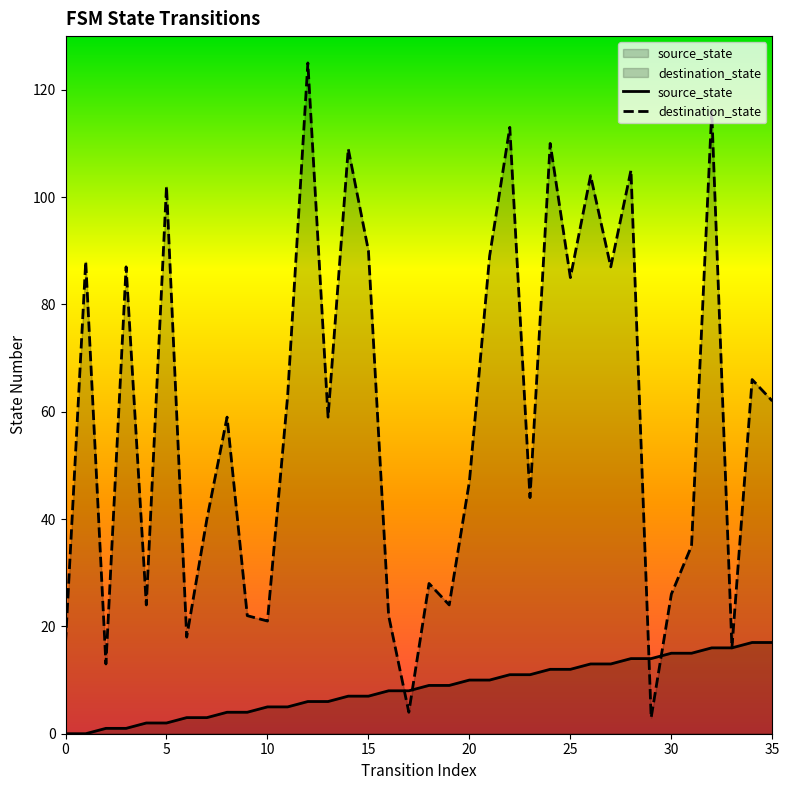

Which has a higher value, 0 or 34?

34